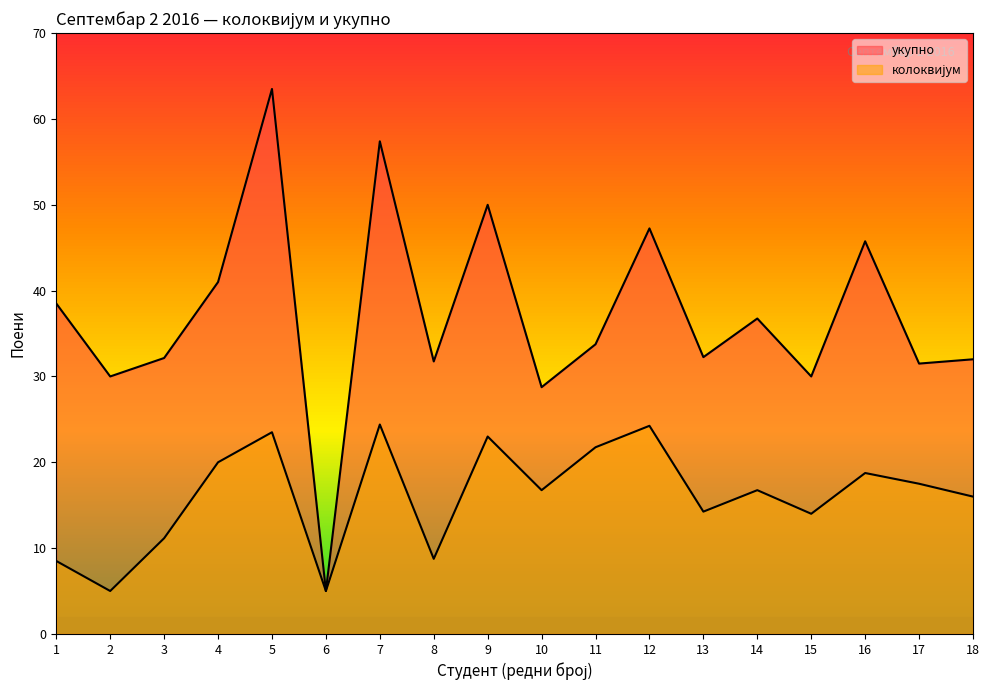

What is the value of the колоквијум point at the 2nd from the left?

5.0